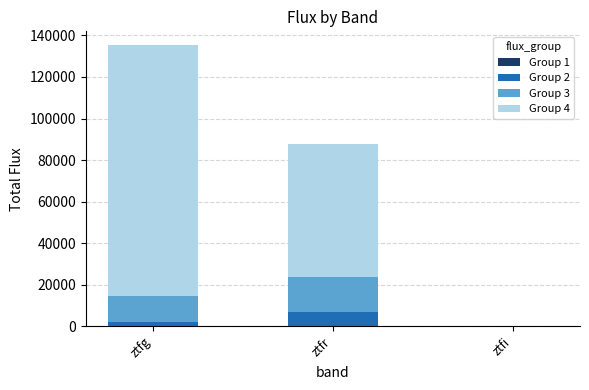

At which category is the sum across all series the highest?

ztfg